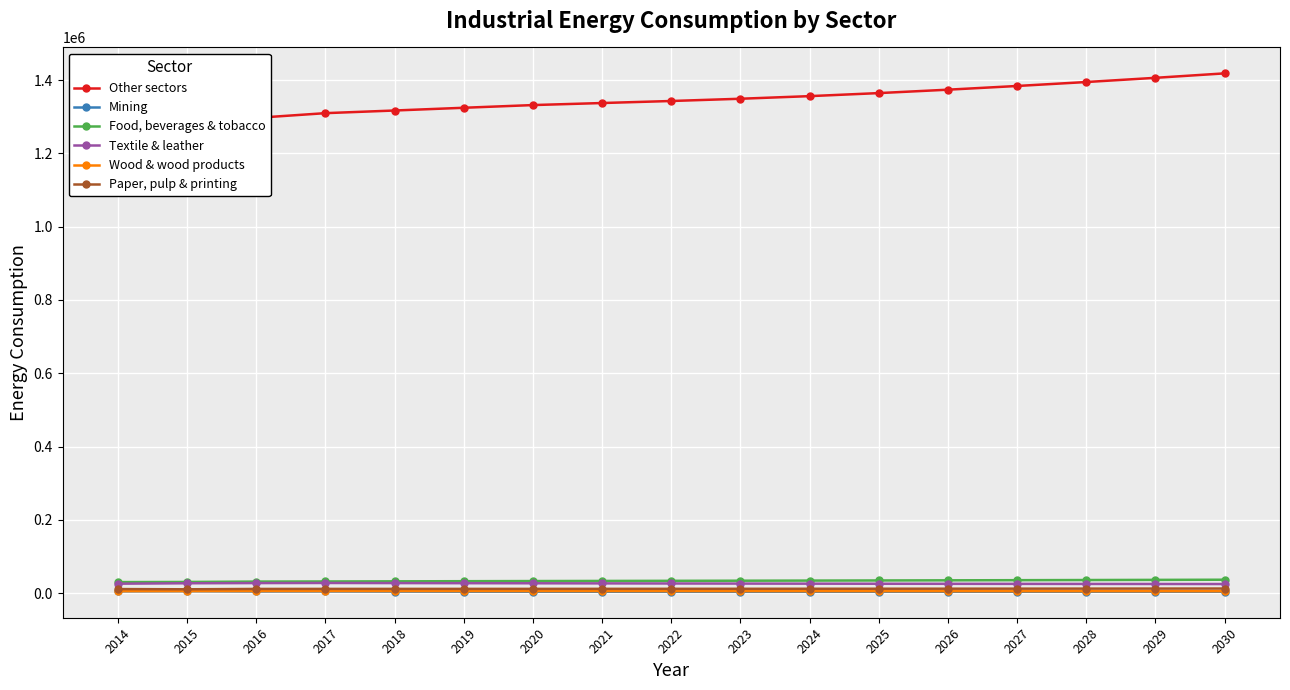

Reading left to right, extract all data points from this chart.

Other sectors: 2014=1244062.5	2015=1271746.6	2016=1297265.4	2017=1310121.6	2018=1317343.3	2019=1324825.1	2020=1332172.2	2021=1337759.5	2022=1343306.5	2023=1349461.3	2024=1356582.0	2025=1364878.4	2026=1374187.9	2027=1384300.3	2028=1395092.4	2029=1406585.9	2030=1418734.9
Mining: 2014=4709.1	2015=5097.6	2016=4336.8	2017=4379.8	2018=4026.6	2019=3684.1	2020=3556.9	2021=3455.1	2022=3356.3	2023=3316.2	2024=3357.4	2025=3401.1	2026=3447.3	2027=3496.0	2028=3545.9	2029=3597.0	2030=3649.2
Food, beverages & tobacco: 2014=29804.4	2015=30183.4	2016=31221.8	2017=31531.3	2018=31910.9	2019=32291.4	2020=32661.8	2021=32983.1	2022=33298.3	2023=33617.1	2024=33945.7	2025=34300.2	2026=34674.6	2027=35062.9	2028=35466.0	2029=35883.5	2030=36314.7
Textile & leather: 2014=25466.9	2015=26666.0	2016=27157.8	2017=27427.0	2018=27139.1	2019=26868.2	2020=26603.1	2021=26317.9	2022=26042.7	2023=25782.6	2024=25541.0	2025=25330.7	2026=25144.1	2027=24975.2	2028=24825.4	2029=24685.9	2030=24555.9
Wood & wood products: 2014=5054.9	2015=5263.8	2016=5364.0	2017=5417.1	2018=5365.6	2019=5317.4	2020=5270.3	2021=5218.7	2022=5168.9	2023=5122.5	2024=5080.4	2025=5044.4	2026=5013.2	2027=4985.6	2028=4961.7	2029=4940.2	2030=4920.7
Paper, pulp & printing: 2014=10767.1	2015=10181.1	2016=11148.7	2017=11259.2	2018=11283.5	2019=11311.0	2020=11339.5	2021=11406.0	2022=11471.6	2023=11542.0	2024=11620.3	2025=11708.2	2026=11805.3	2027=11910.1	2028=12020.4	2029=12133.2	2030=12248.2